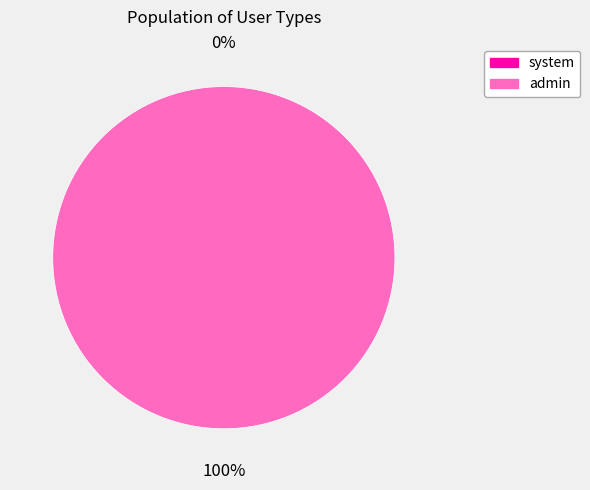

Which has a higher value, system or admin?

admin